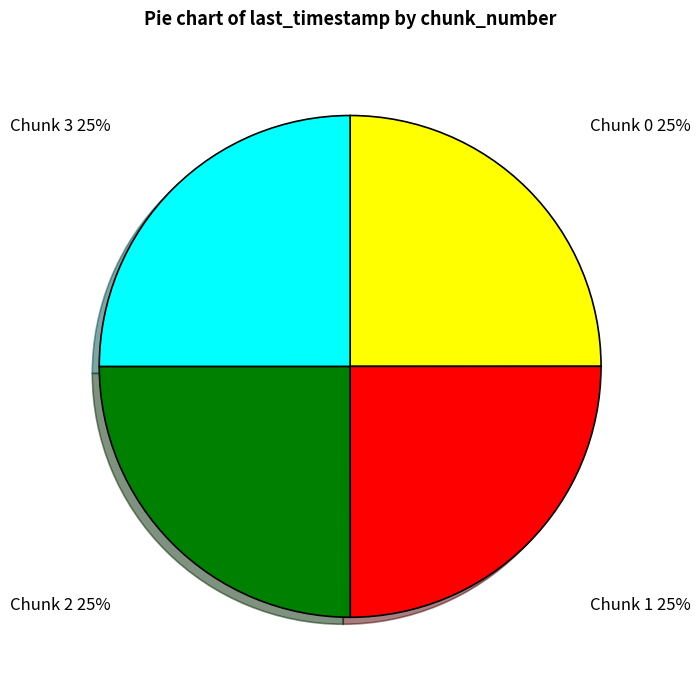

Is there any slice that represents more than half of the pie?

No